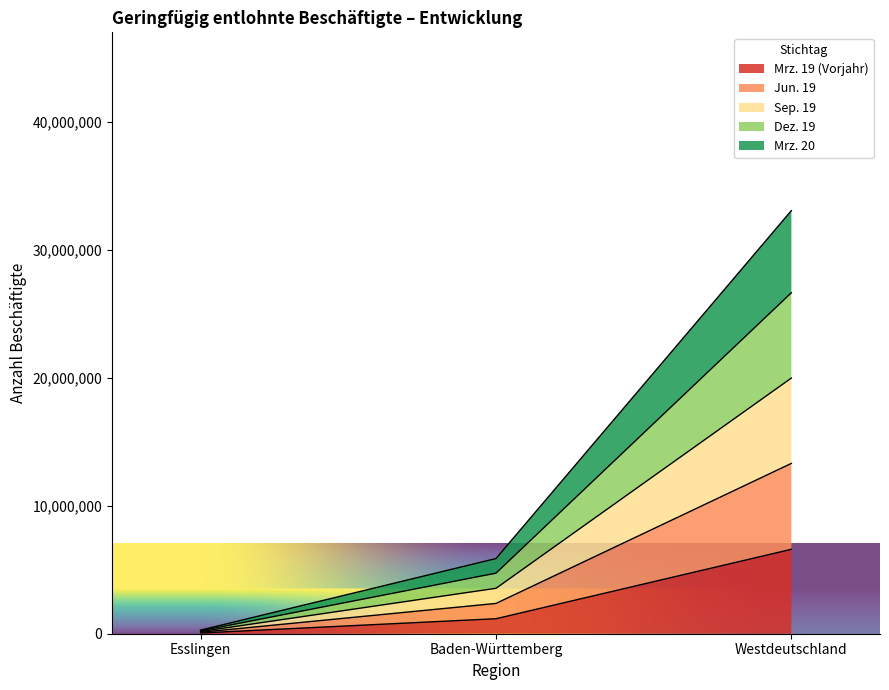

List the series in order of their peak value, highest first.

Mrz. 20, Dez. 19, Sep. 19, Jun. 19, Mrz. 19 (Vorjahr)